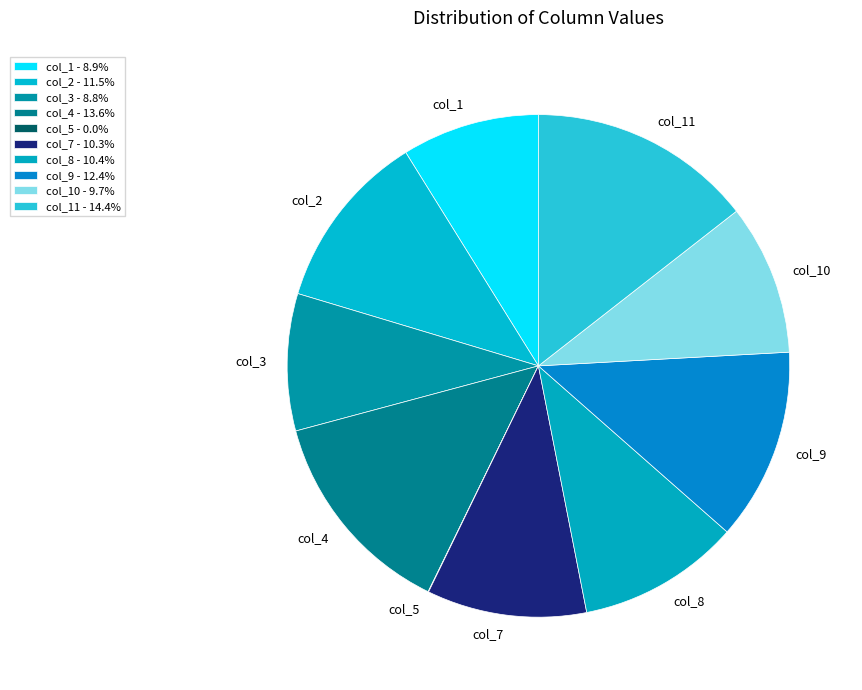

Approximately how many times larger is the value at col_7 compared to col_4?

0.8